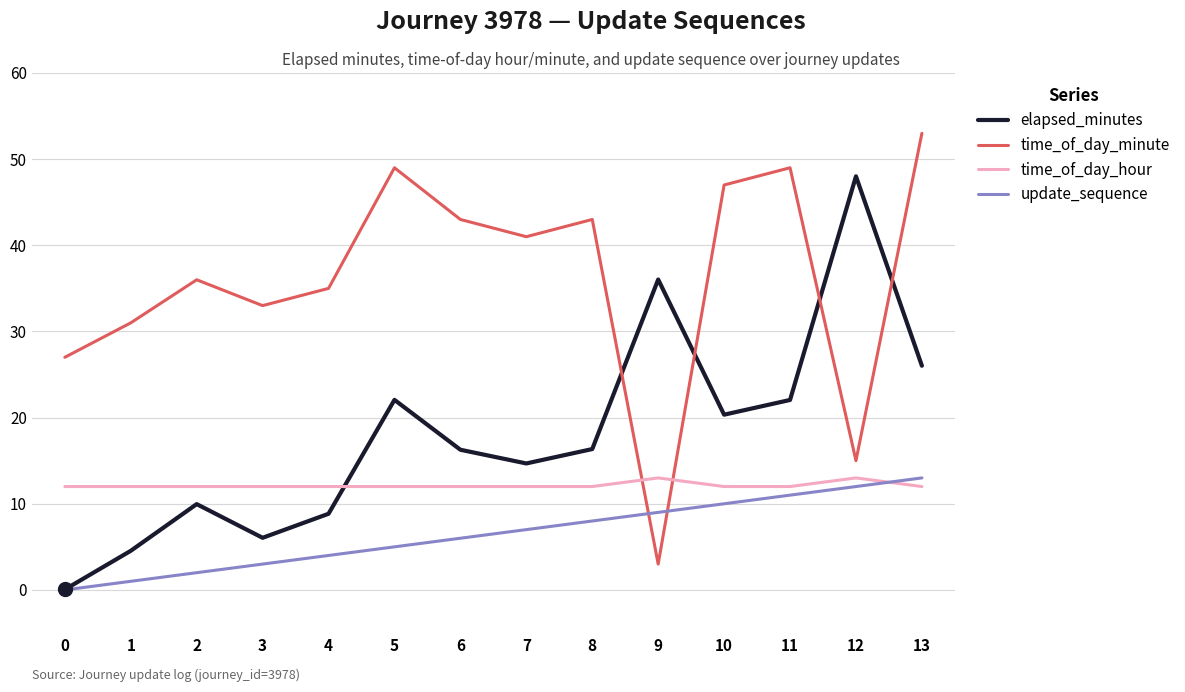

What is the sum of the elapsed_minutes values at 8 and 1?

20.9